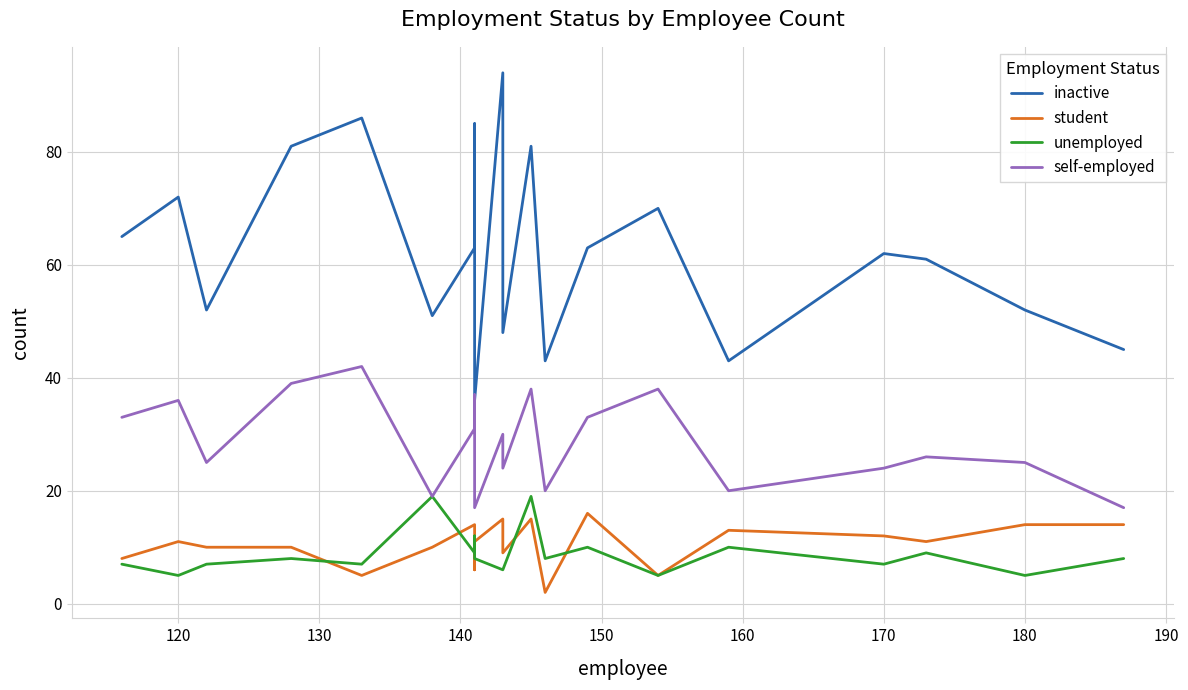

How many series are shown in this chart?

4